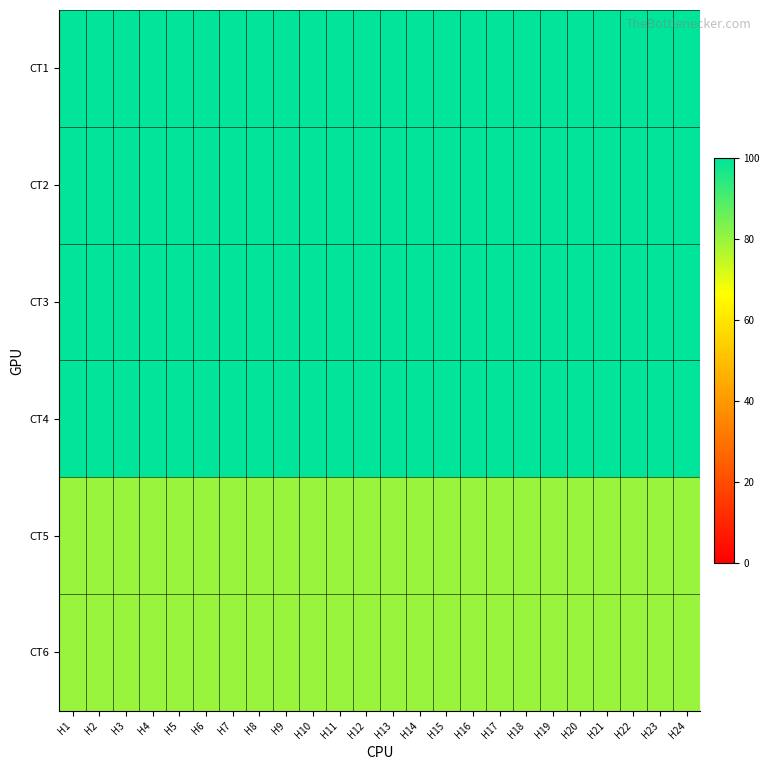

Between H9 and H4, which is larger?

H9